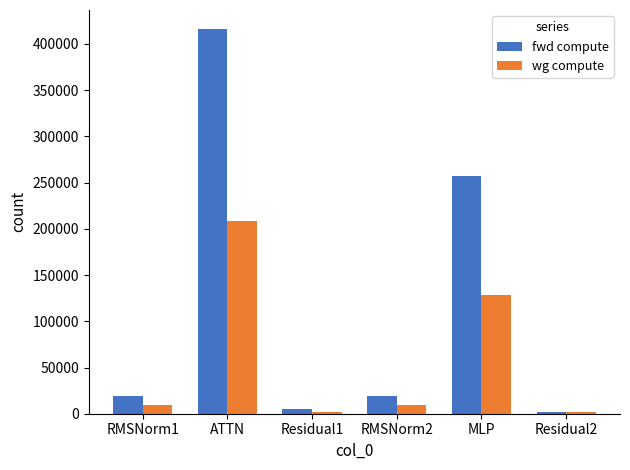

How many bars are there in total?

12